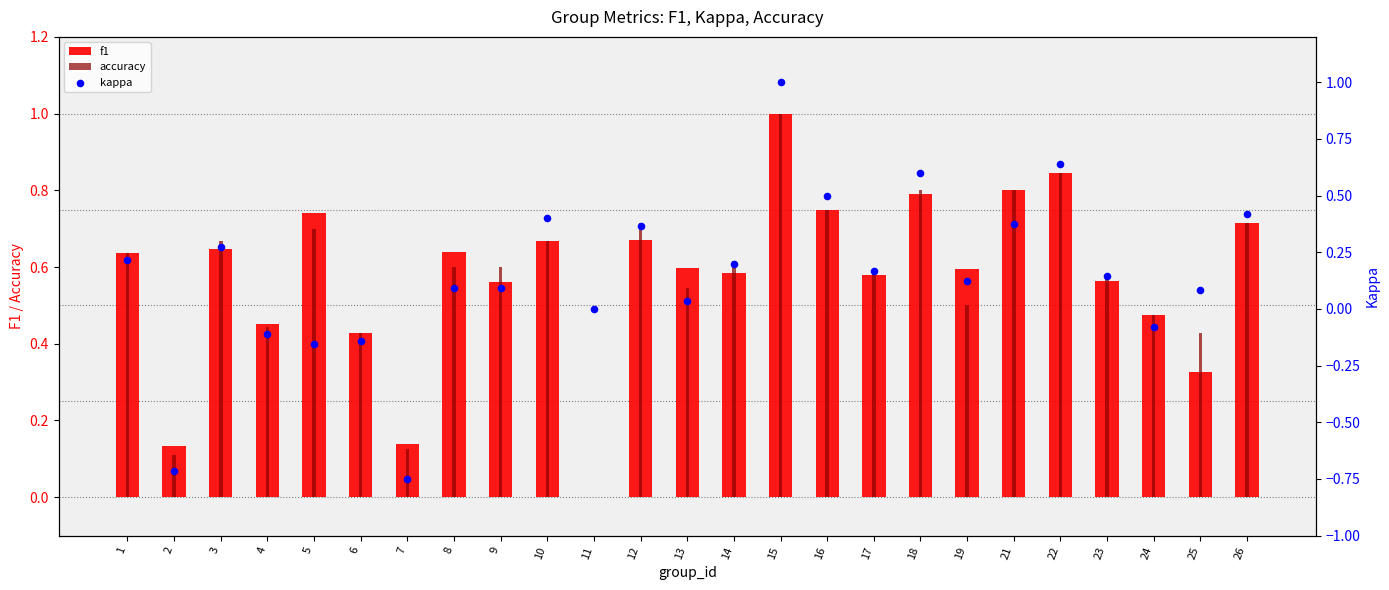

Which series reaches the maximum Y coordinate?

f1